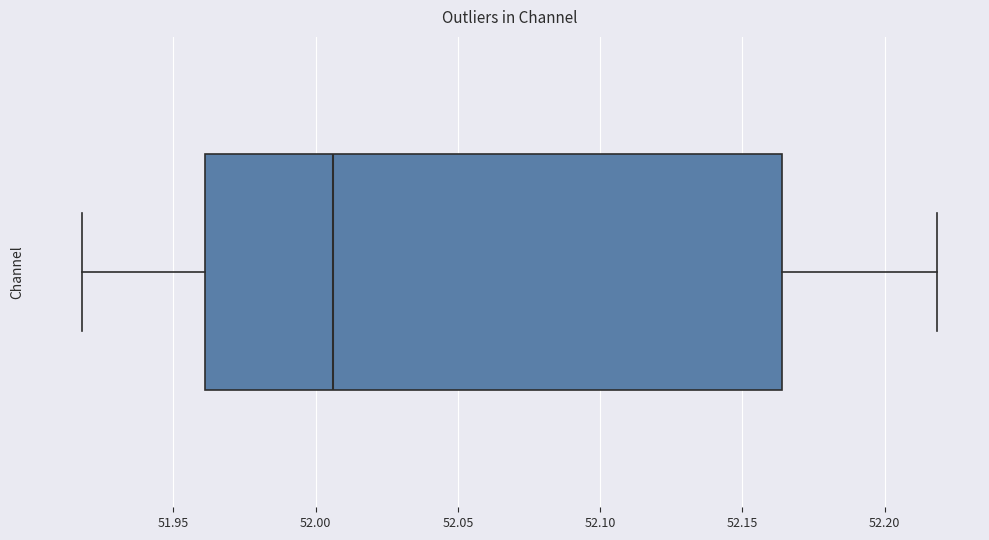

Transcribe this box plot: give where the median line is, the range the box spans, and where the two whiskers end, as read against the x-axis. The values are not printed on the chart, so give them approximately, as read against the axis.

median 52.005, box 51.960 to 52.165, whiskers 51.920 to 52.220